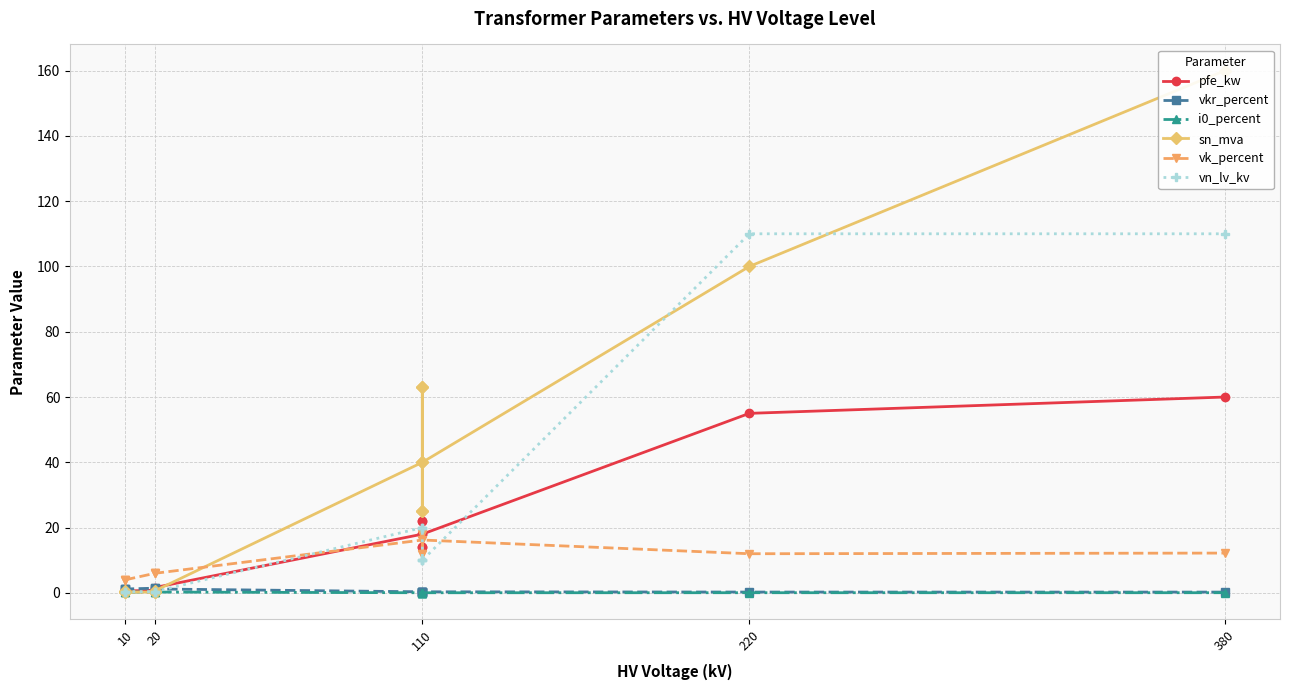

Does the chart display data point markers on the line(s)?

Yes